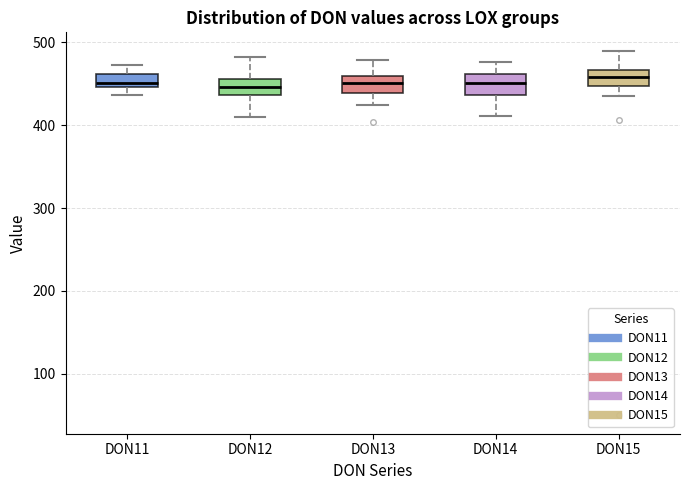

Reading left to right, transcribe this box plot: for each box, give where its median line is, the range the box spans, and where its two whiskers end, as read against the y-axis. The values are not printed on the chart, so give them approximately, as read against the axis.

DON11: median 450 (just above the box's lower edge), box 450 to 460, whiskers 440 to 470
DON12: median 450, box 440 to 460, whiskers 410 to 480
DON13: median 450, box 440 to 460, whiskers 420 to 480
DON14: median 450, box 440 to 460, whiskers 410 to 480
DON15: median 460, box 450 to 470, whiskers 440 to 490